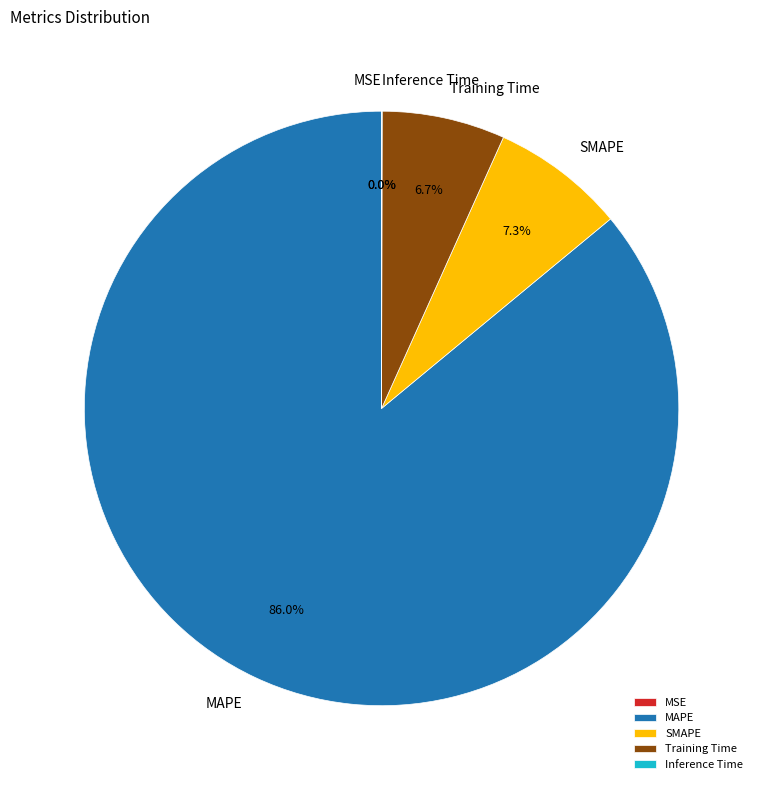

Does any single category account for the majority?

Yes